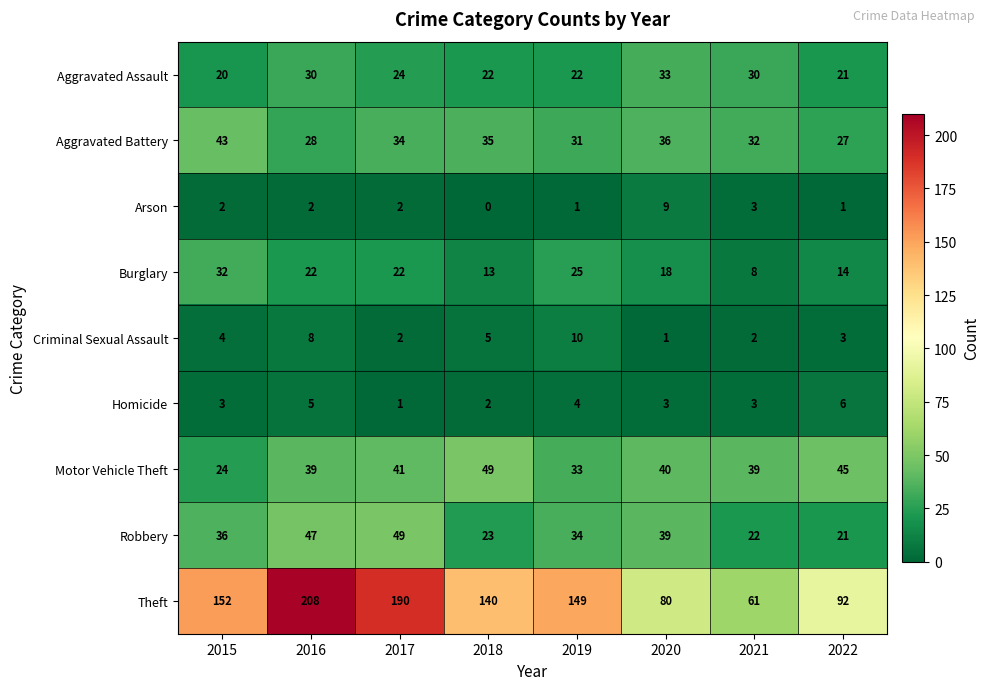

At which label is Theft closest to 134?

2018